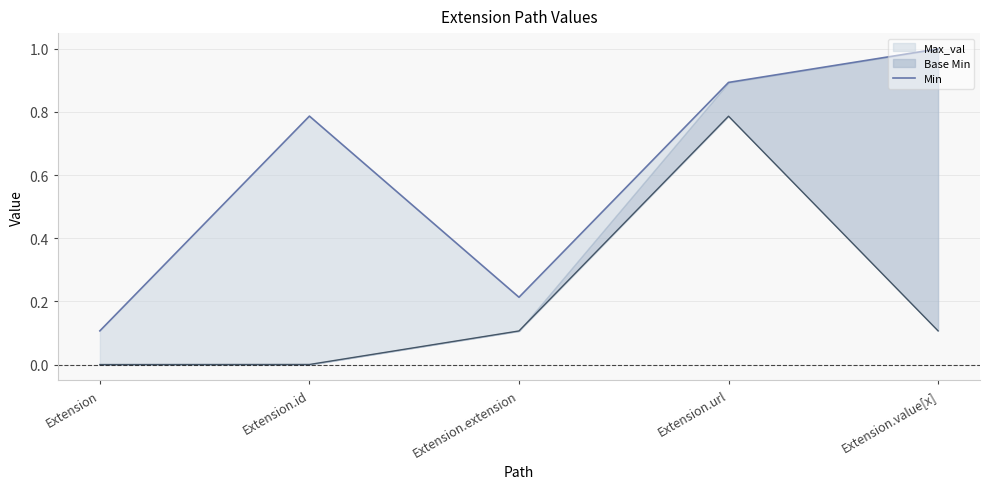

What is the label of the 4th point from the right?

Extension.id